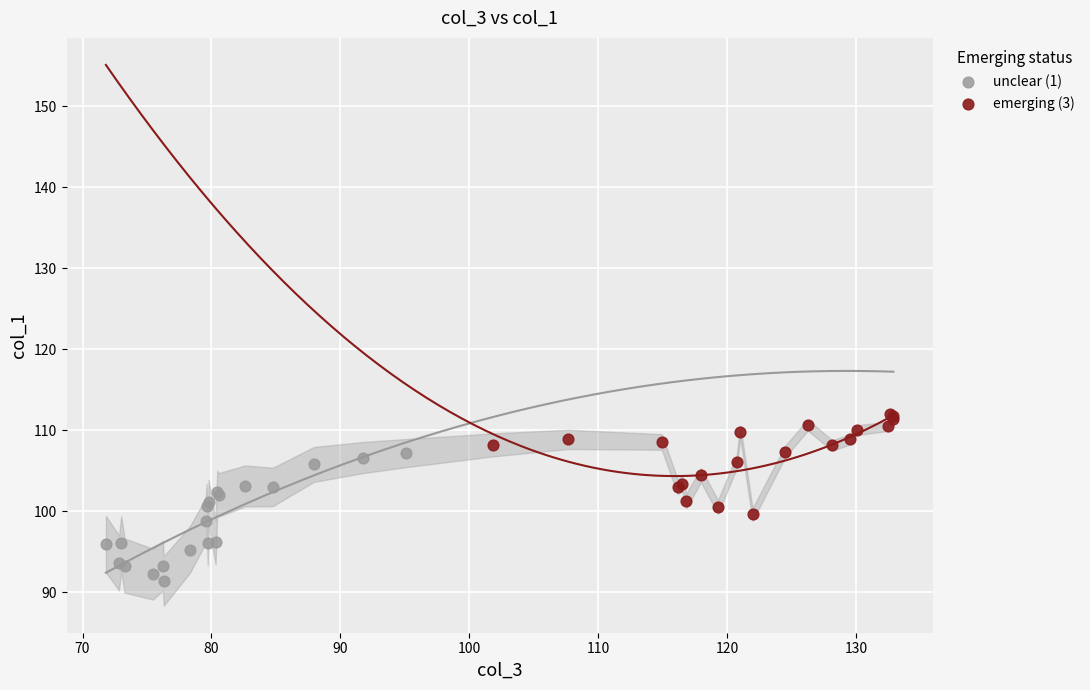

Which series reaches the minimum Y coordinate?

unclear (1)